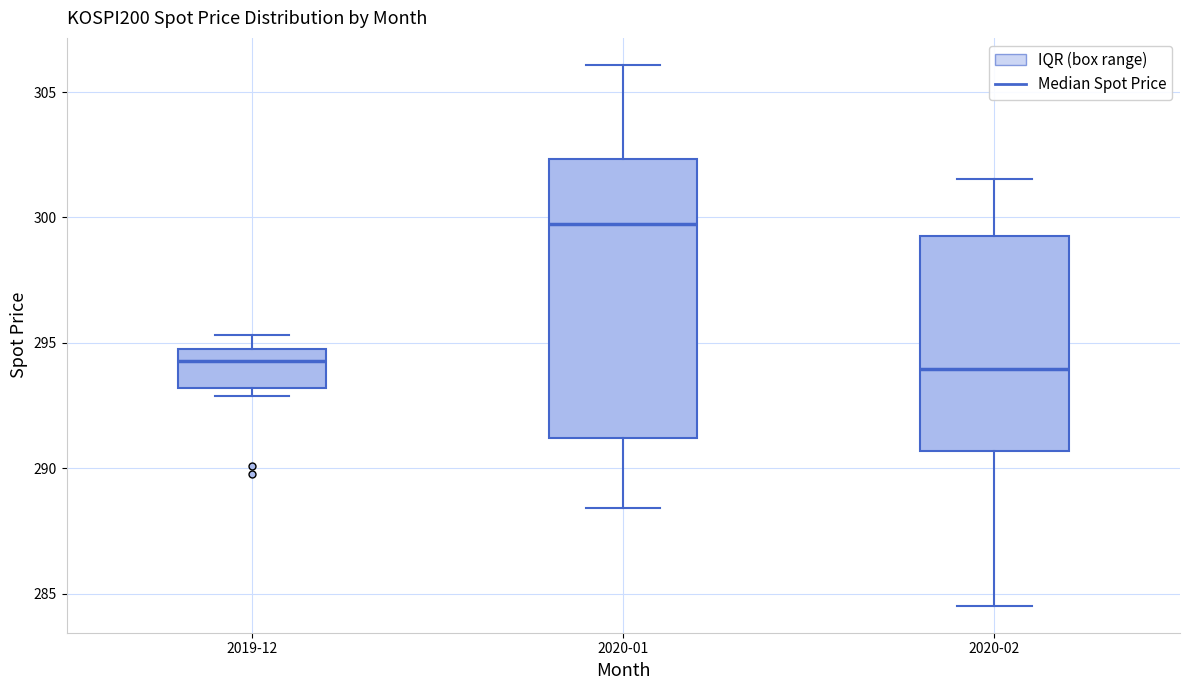

Which box is the tallest, from its lower edge to its upper edge?

2020-01